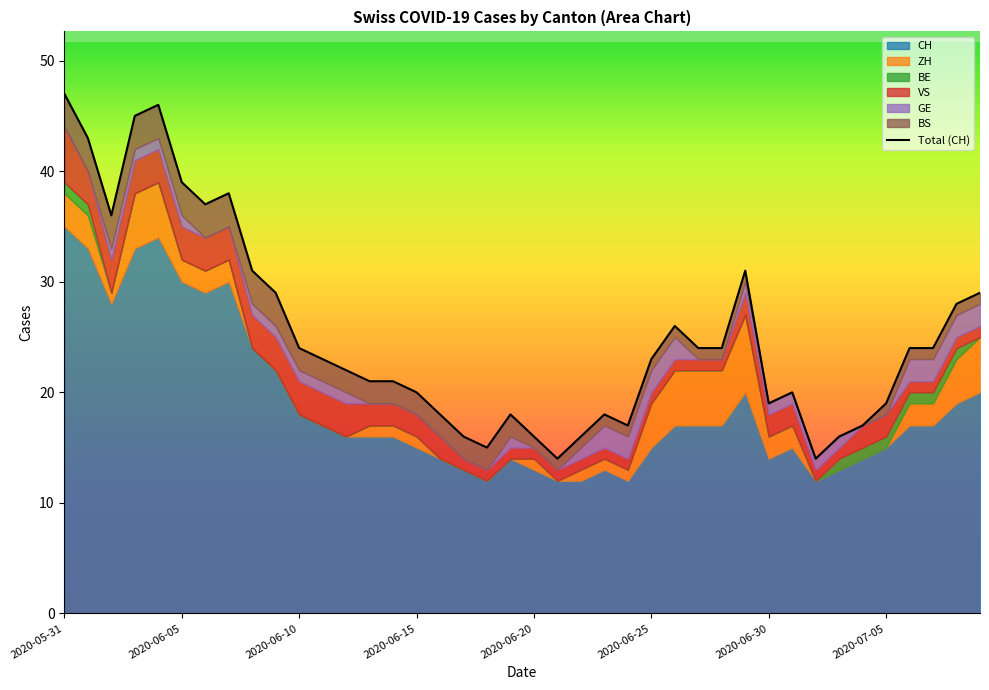

Rank the series by their maximum value, from highest to lowest.

CH, ZH, VS, BS, GE, BE